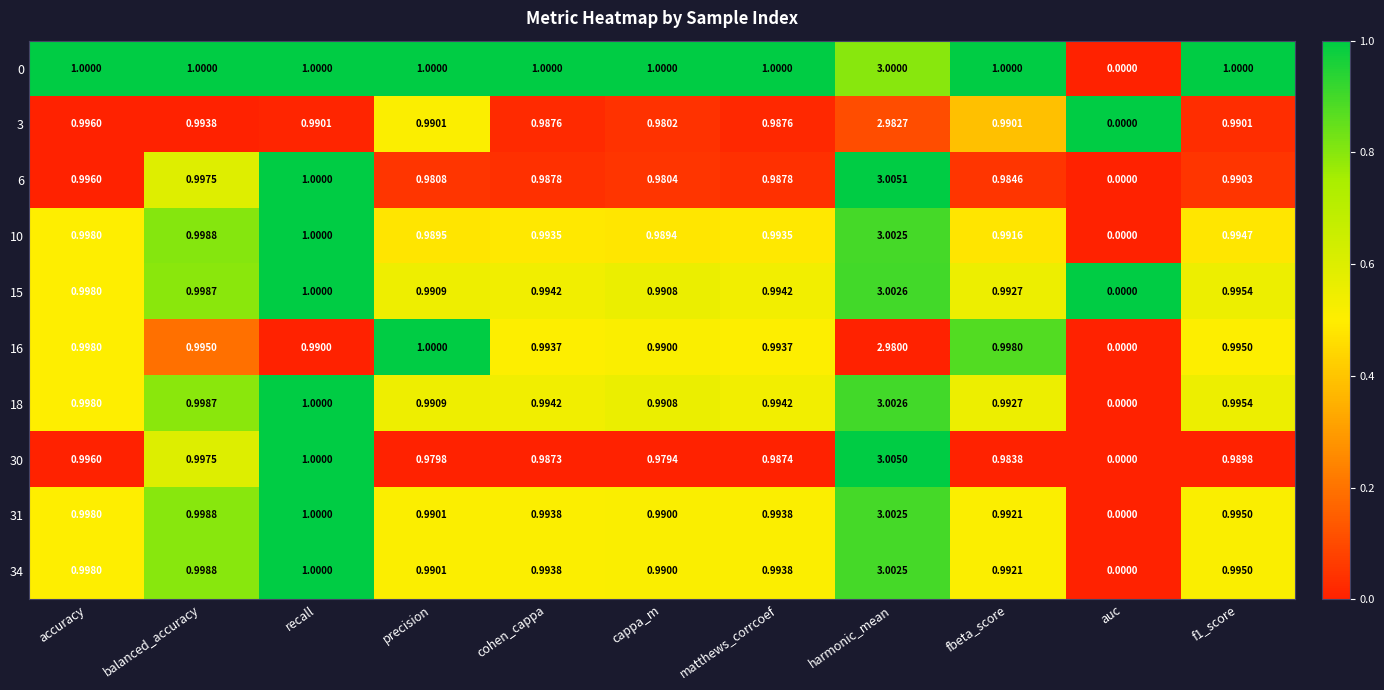

At which category does the chart reach its peak across all series?

harmonic_mean